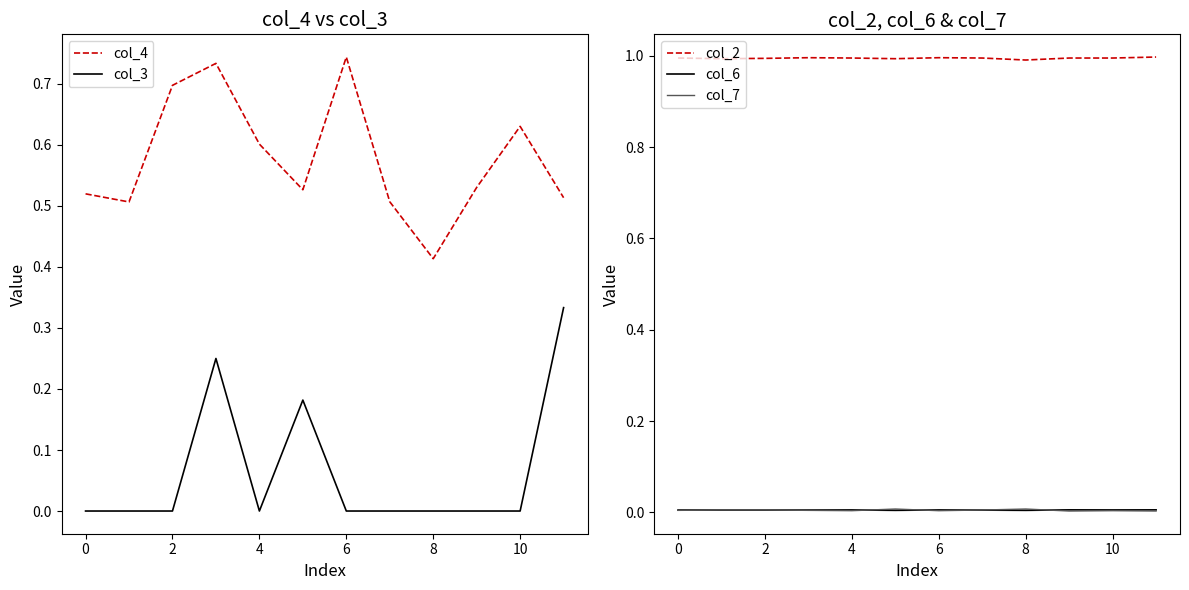

True or false: col_7 and col_2 intersect in this chart.

False